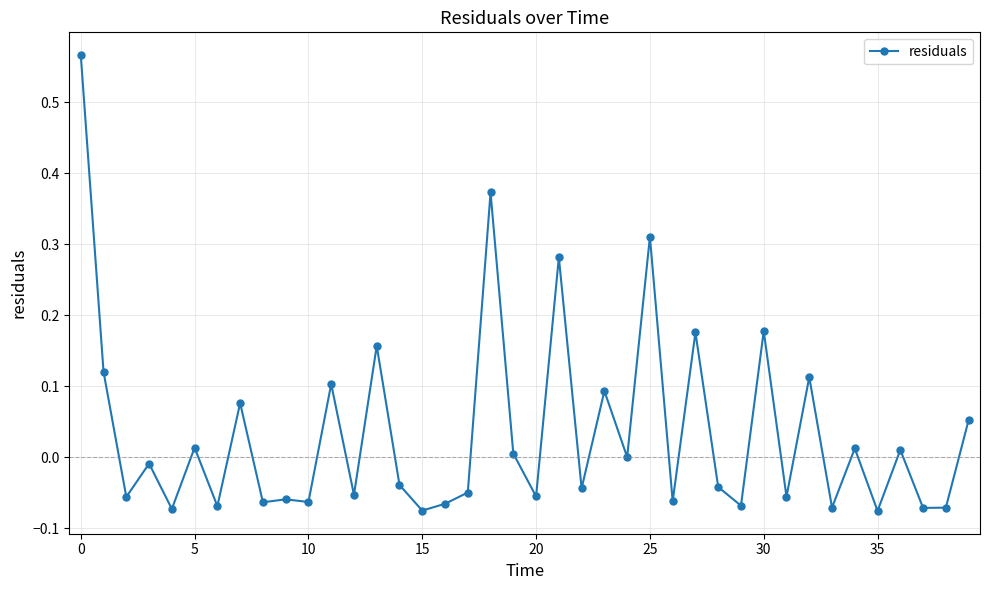

True or false: the data has more than 0 interior local peaks.

True